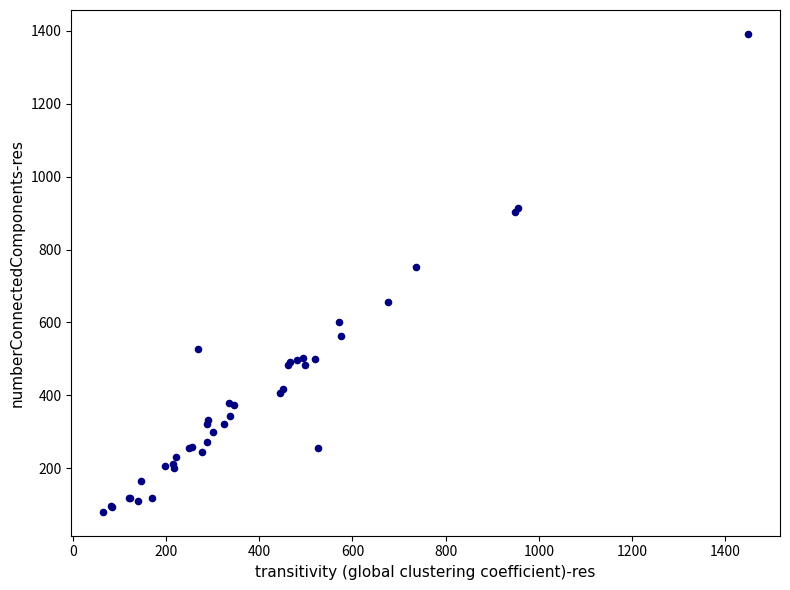

What Y value in the scatter plot is closest to 736?

752